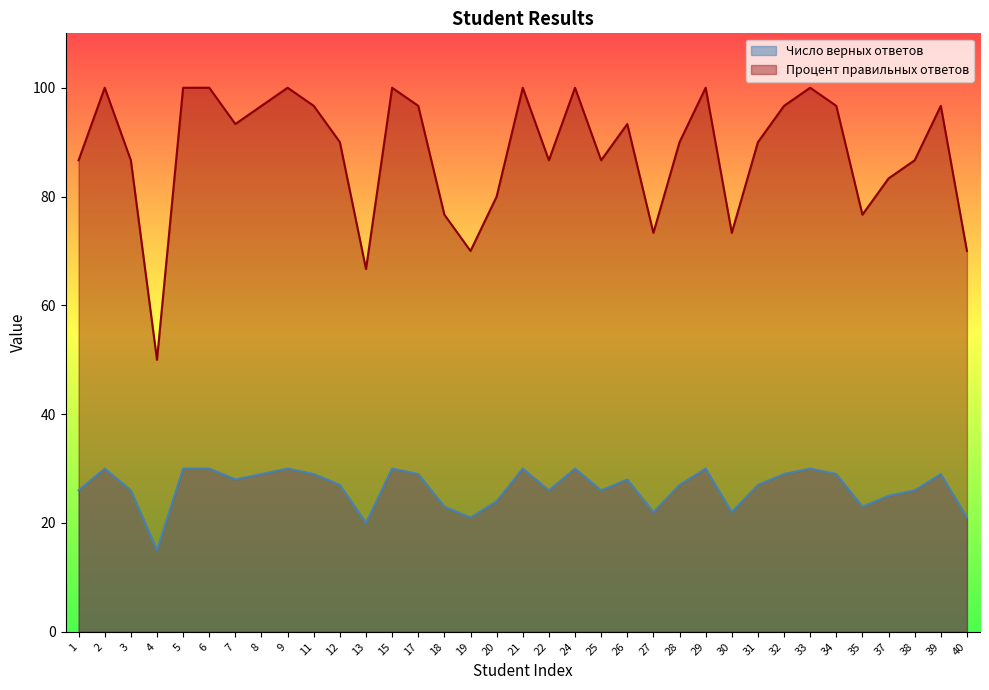

True or false: Число верных ответов and Процент правильных ответов intersect in this chart.

False